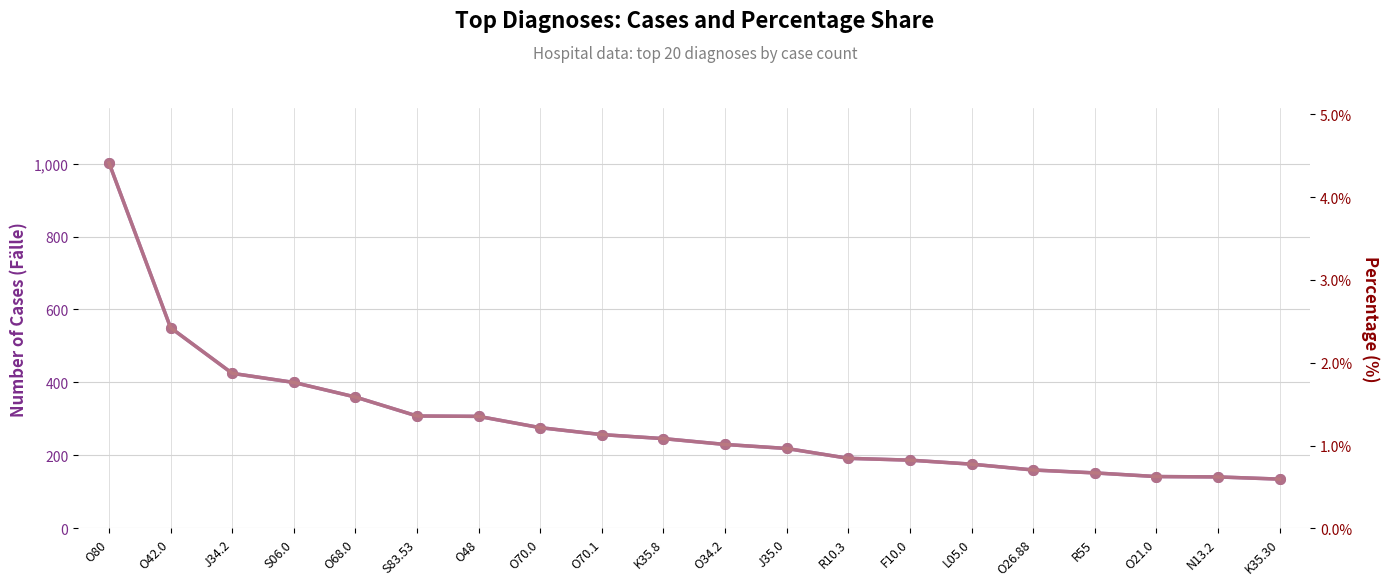

Which has a higher value, R55 or K35.8?

K35.8